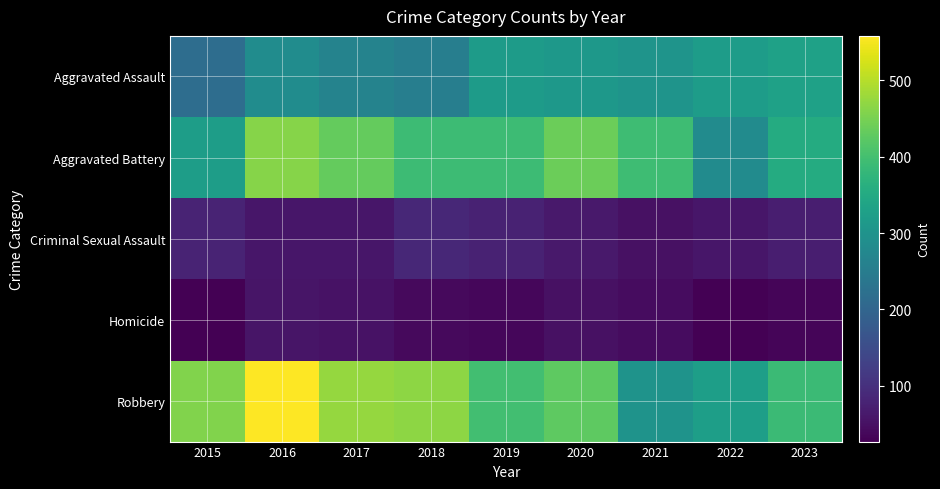

Which series has the largest range (max minus min)?

Robbery